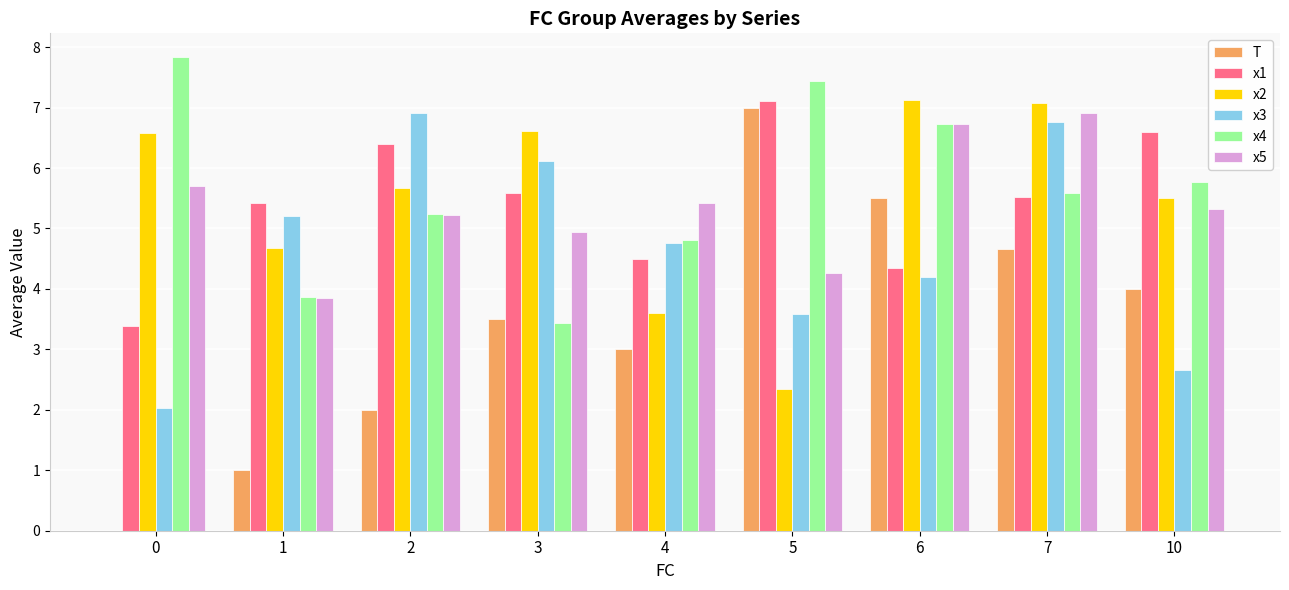

How many groups of bars are there?

9